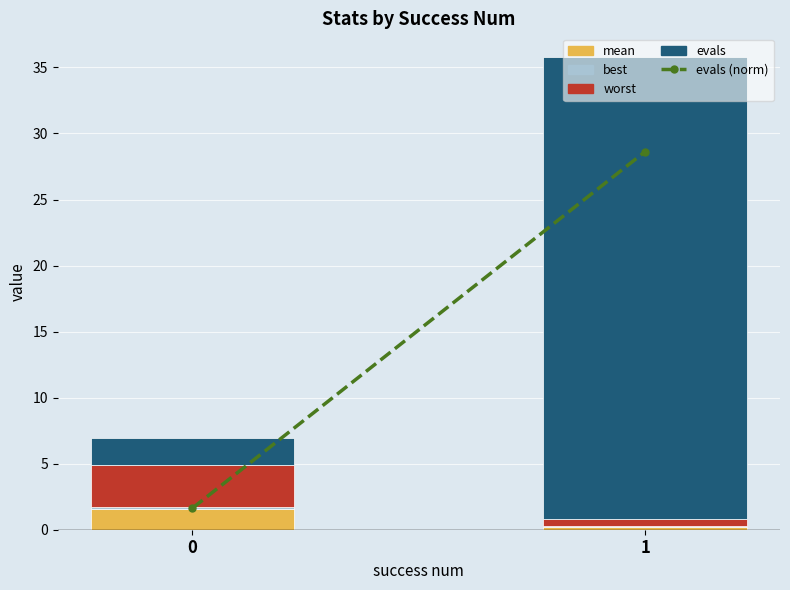

List the series in order of their peak value, lowest first.

best, mean, worst, evals (norm), evals